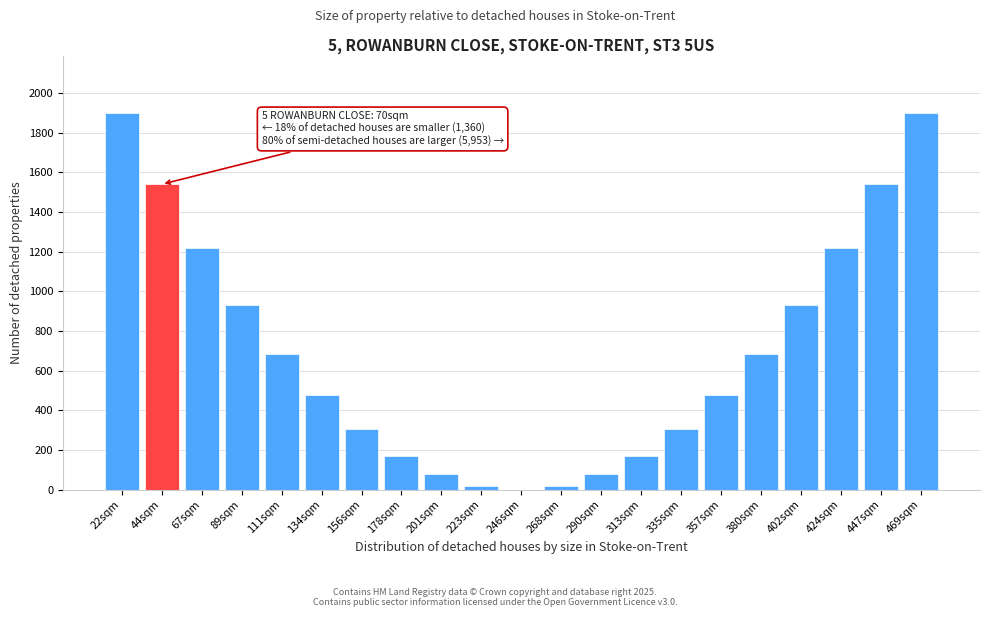

Reading left to right, transcribe all the data shown in this chart.

22sqm=1900	44sqm=1539	67sqm=1216	89sqm=931	111sqm=684	134sqm=475	156sqm=304	178sqm=171	201sqm=76	223sqm=19	246sqm=0	268sqm=19	290sqm=76	313sqm=171	335sqm=304	357sqm=475	380sqm=684	402sqm=931	424sqm=1216	447sqm=1539	469sqm=1900